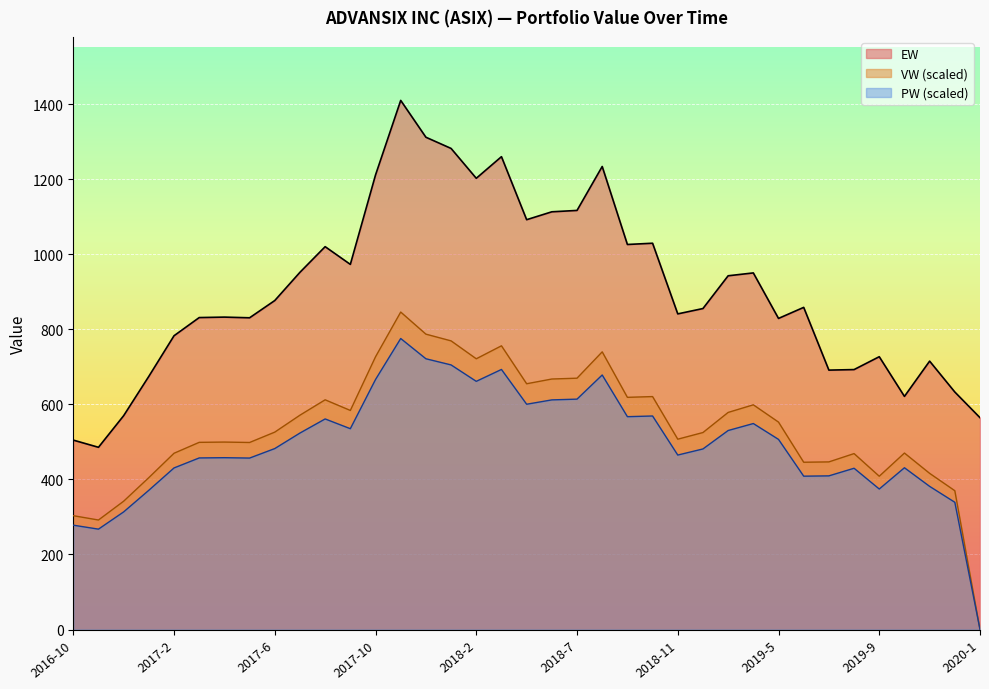

Read the PW value at 2017-1.

371.2